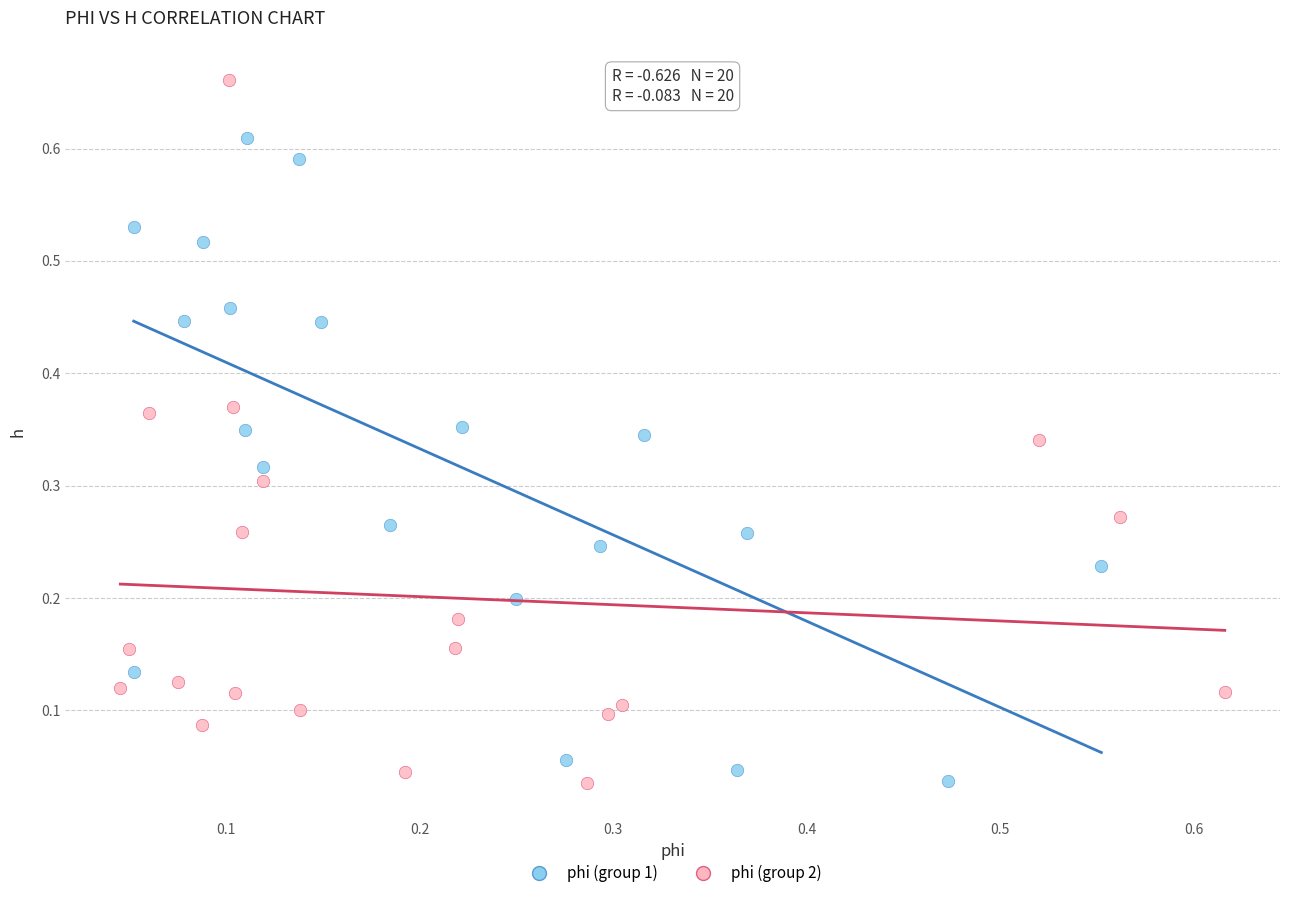

What are all the series names shown in the legend?

phi (group 1), phi (group 2)